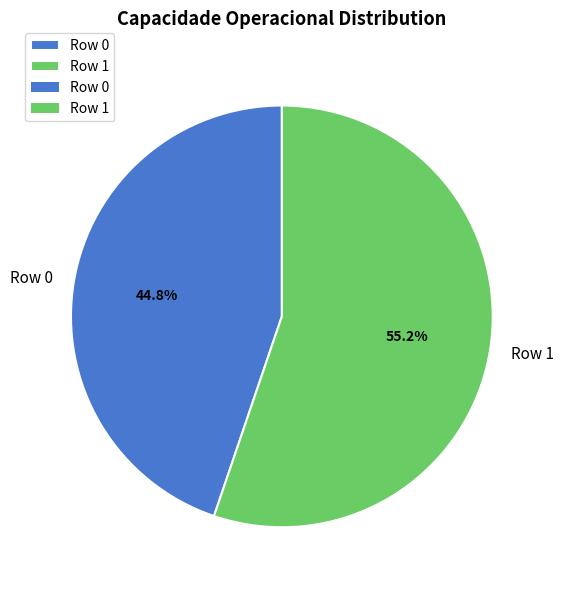

Between Row 0 and Row 1, which is larger?

Row 1